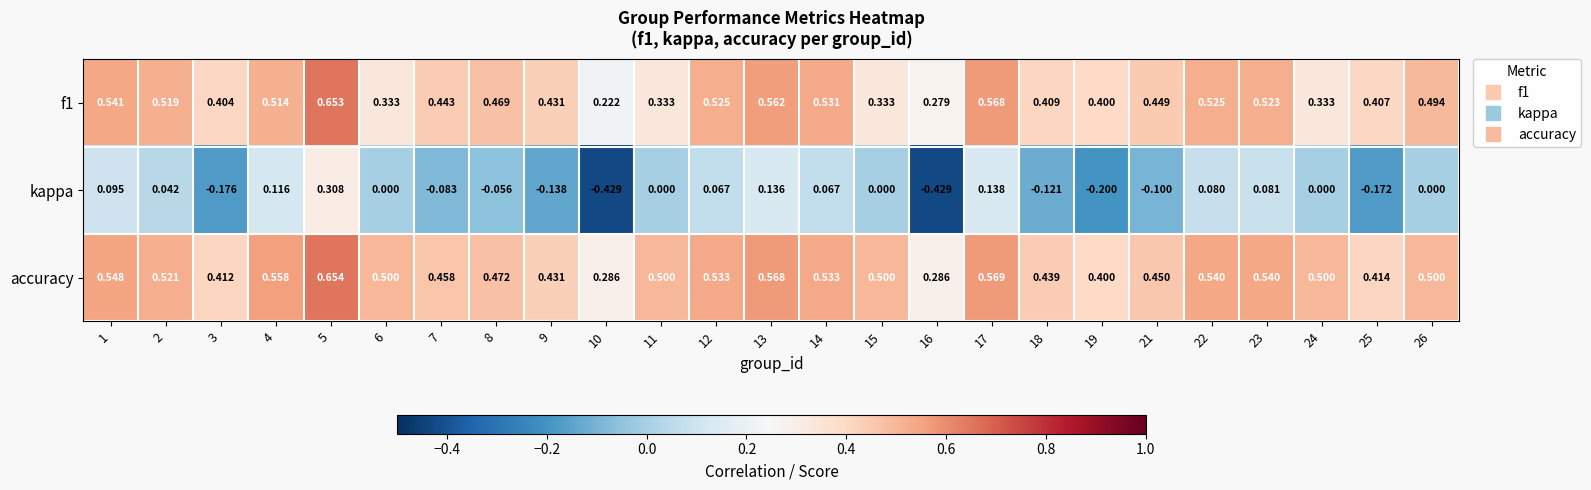

Which series changed the most between 5 and 19?

kappa